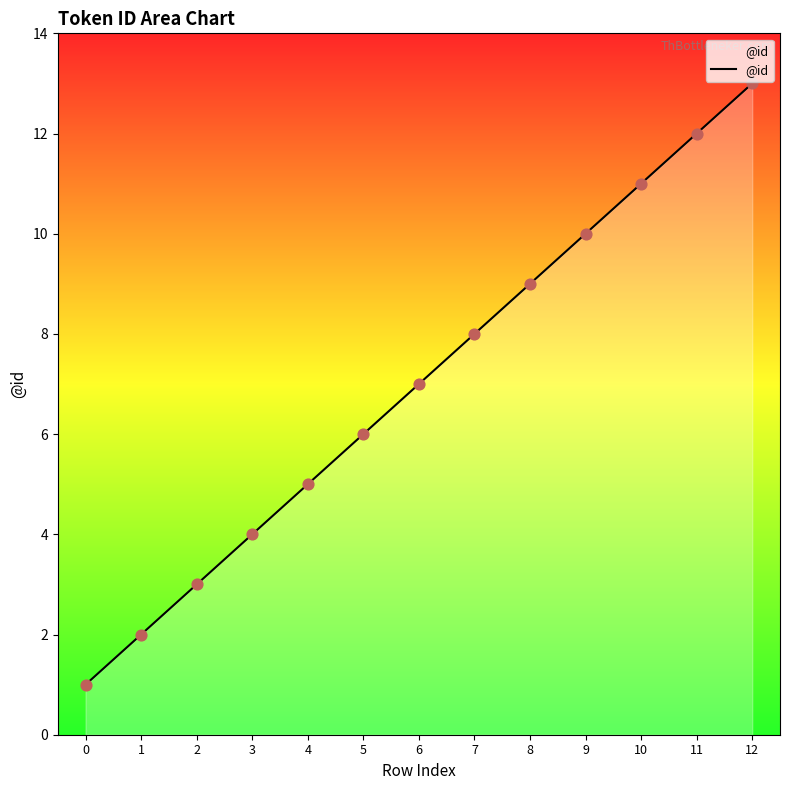

Which has a higher value, 10 or 1?

10